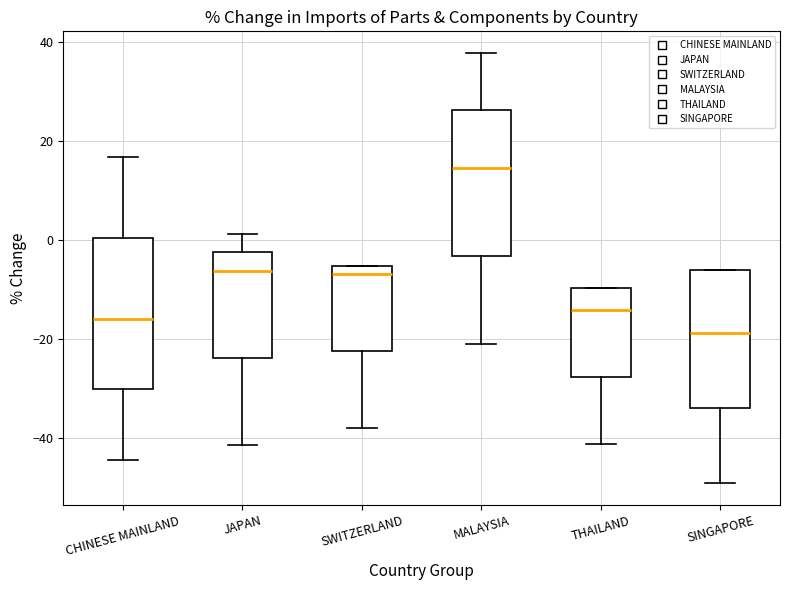

Which box has the lowest median line?

SINGAPORE